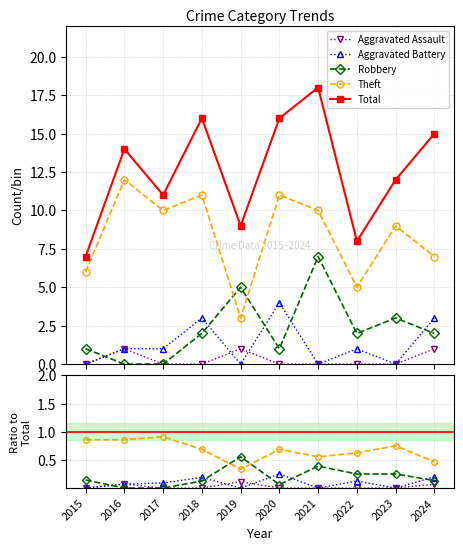

At which category does Total reach its first local peak?

2016